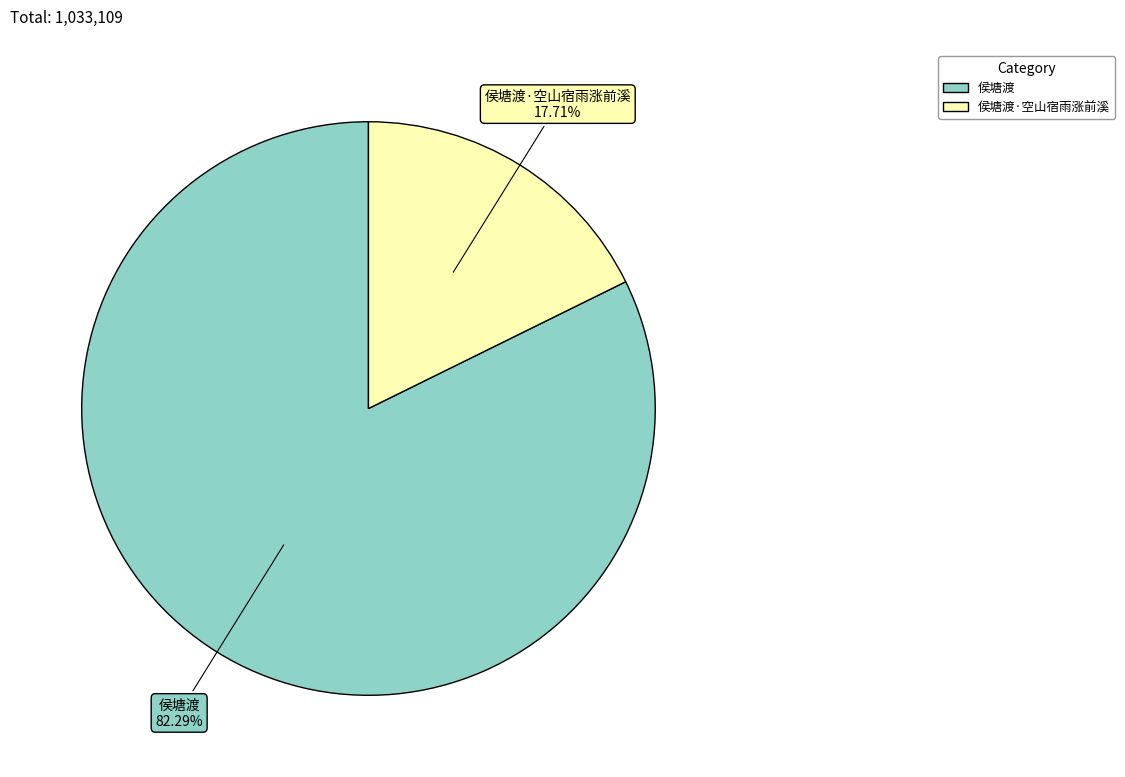

How many slices are in this pie chart?

2